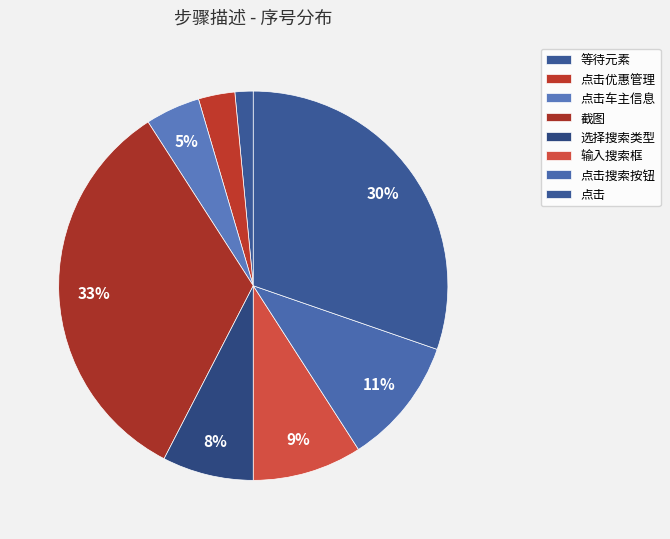

Approximately how many times larger is the value at 截图 compared to 输入搜索框?

3.7